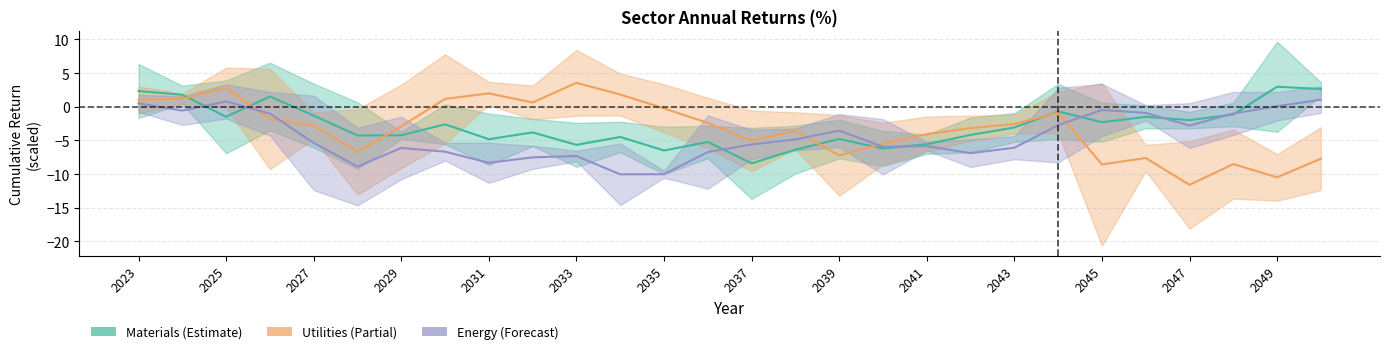

What is the average value of the Materials series?

-2.8